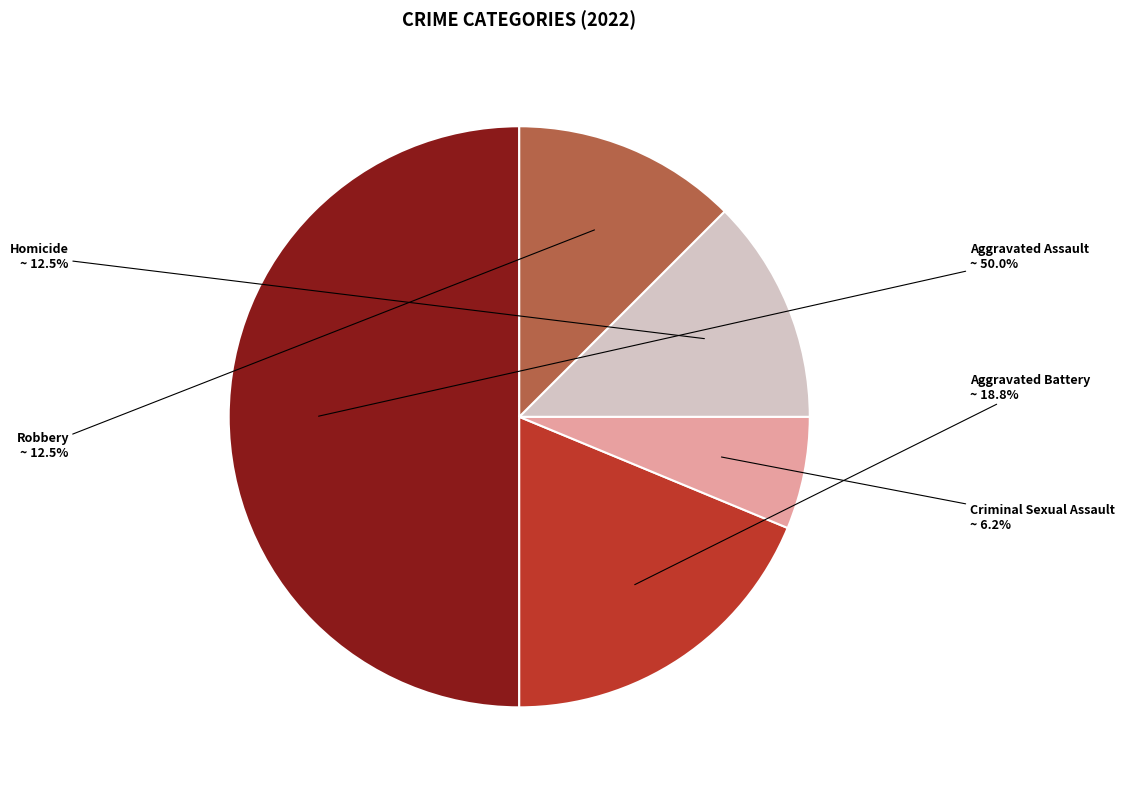

Which has a higher value, Aggravated Assault or Robbery?

Aggravated Assault